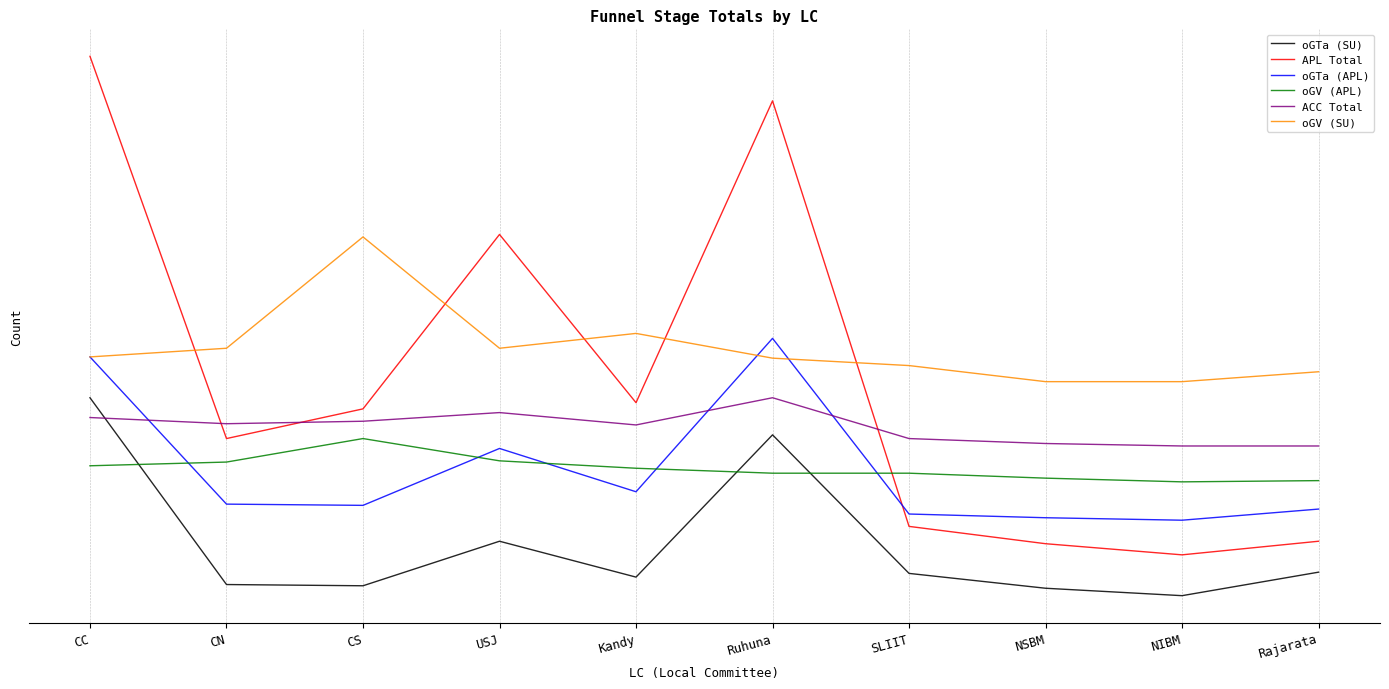

At CN, list the series in order from largest to smallest.

oGV (SU), ACC Total, APL Total, oGV (APL), oGTa (APL), oGTa (SU)